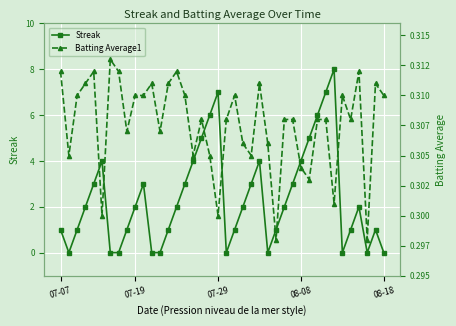

The value of Streak at 07-29 is 11. True or false?

False